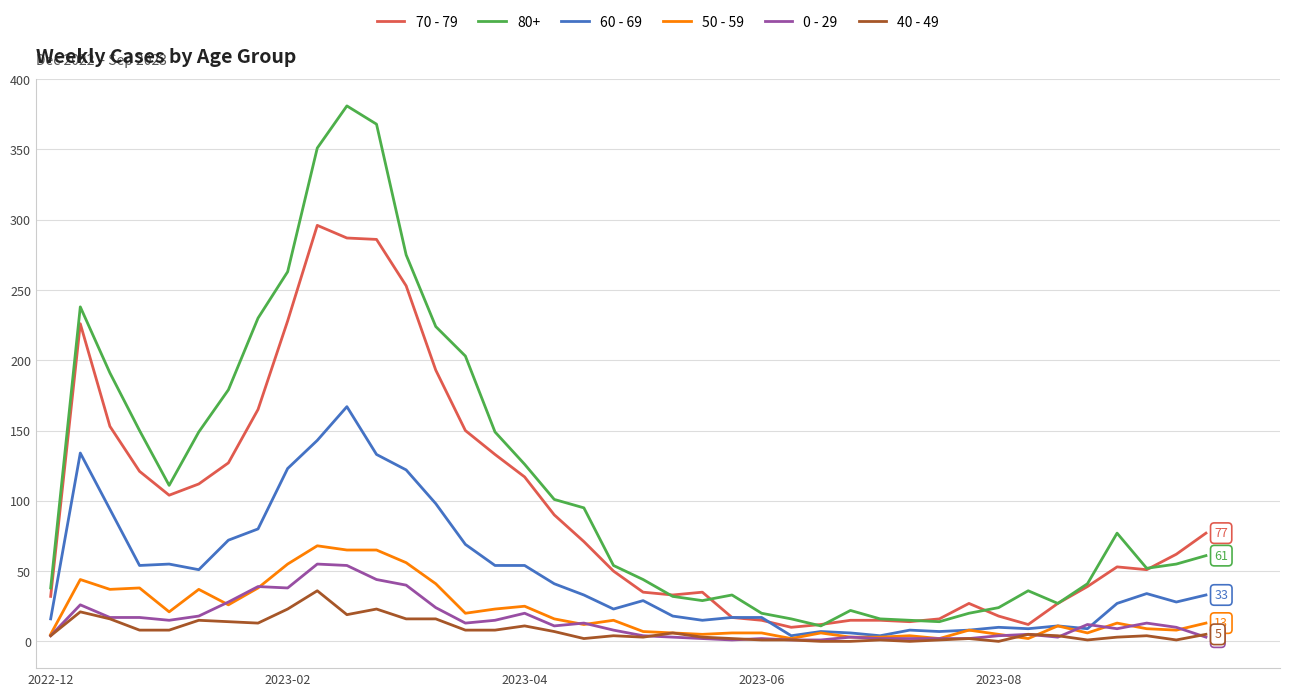

Which series has the largest range (max minus min)?

80+